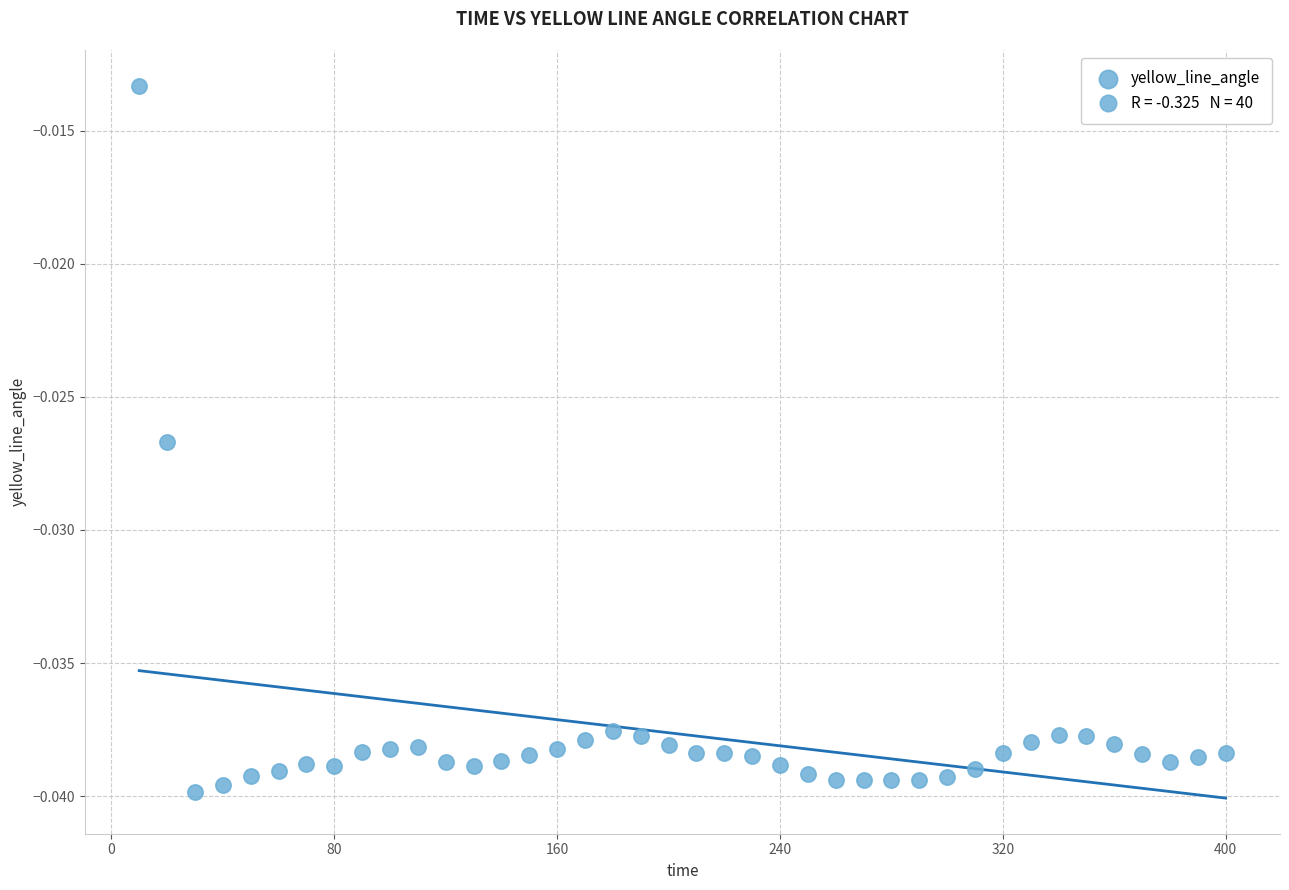

What is the range of X values (max minus min)?

390.0